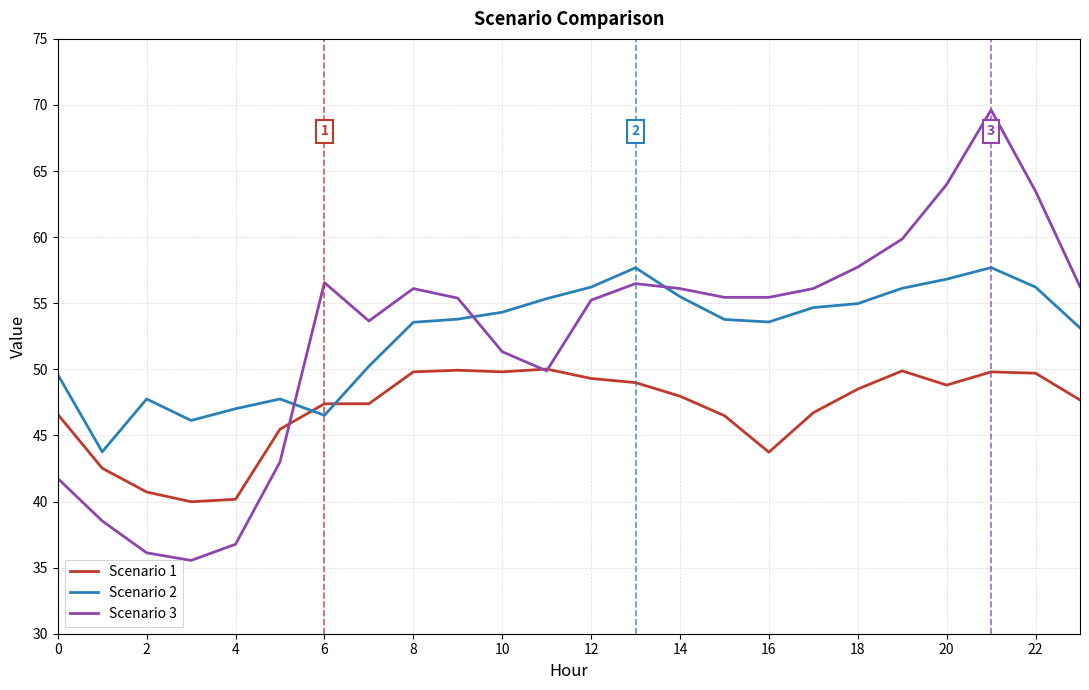

Which series has the widest spread of values?

Scenario 3